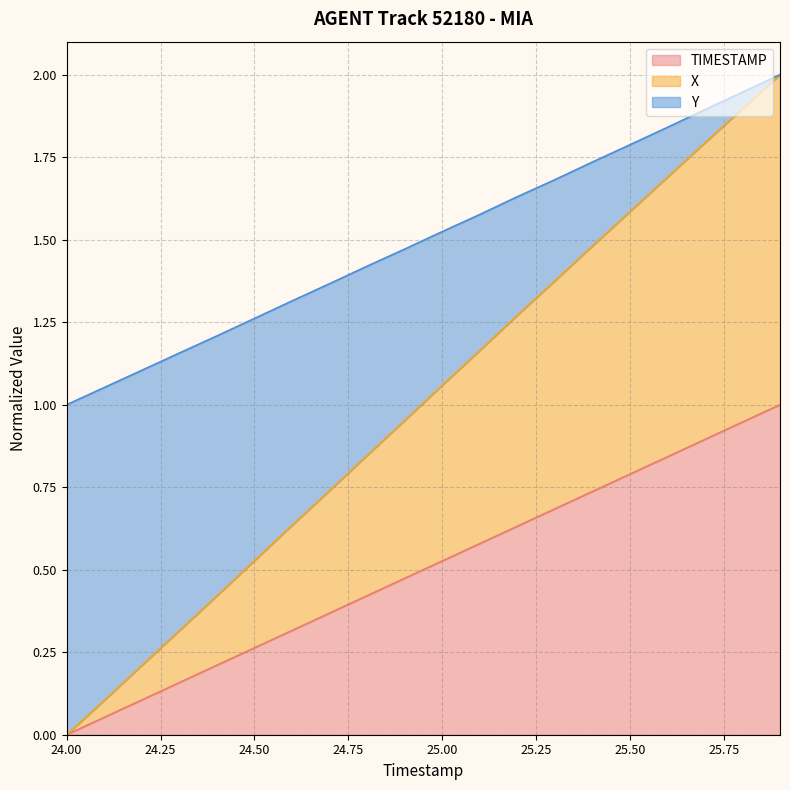

What is the total value across all series at 24.5?

2.1